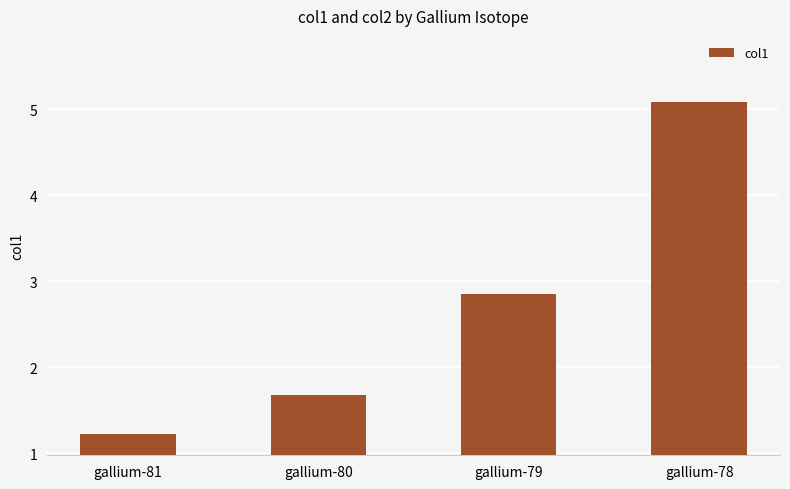

What is the sum of all values?

10.8